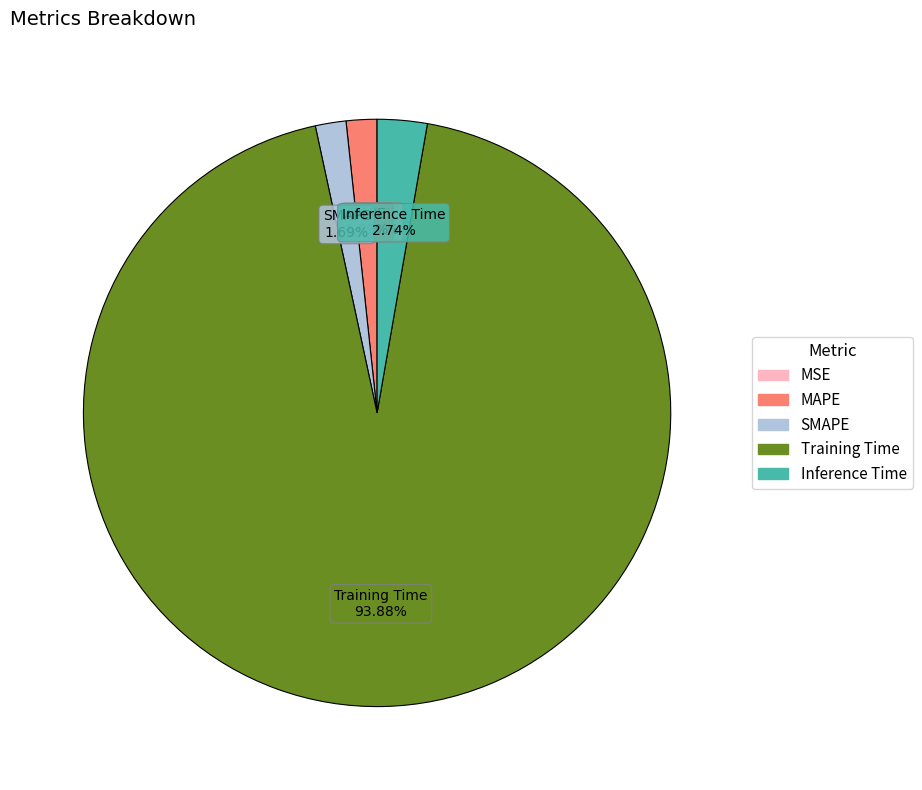

Is there any slice that represents more than half of the pie?

Yes